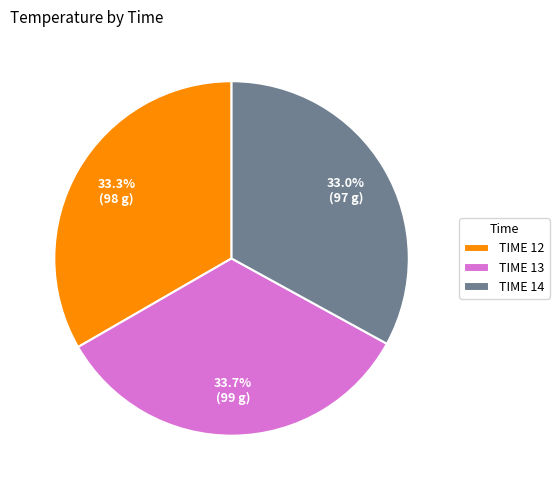

Does TIME 12 represent more than half of the total?

No